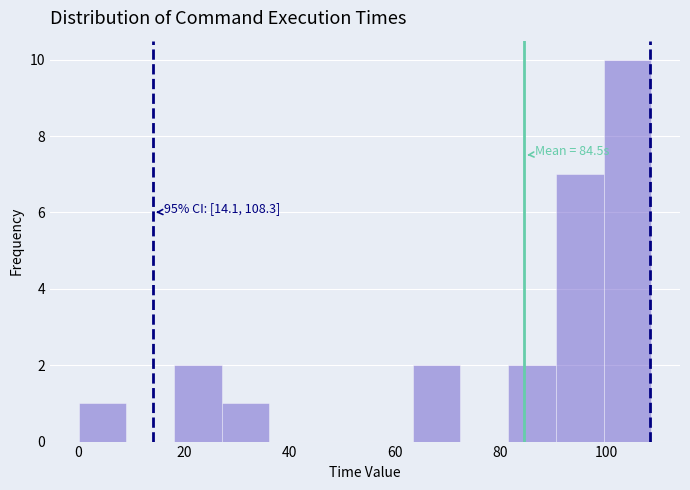

Over which range of the x-axis is the bar tallest?

100 to 108